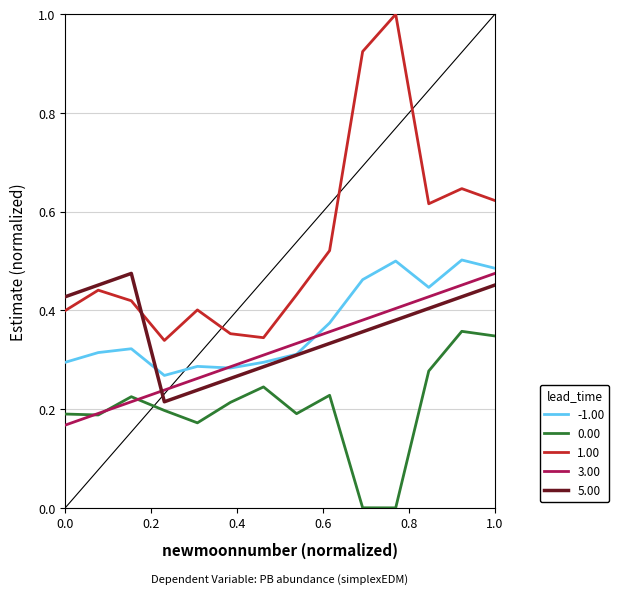

What is the maximum value for 1.00?

1.0